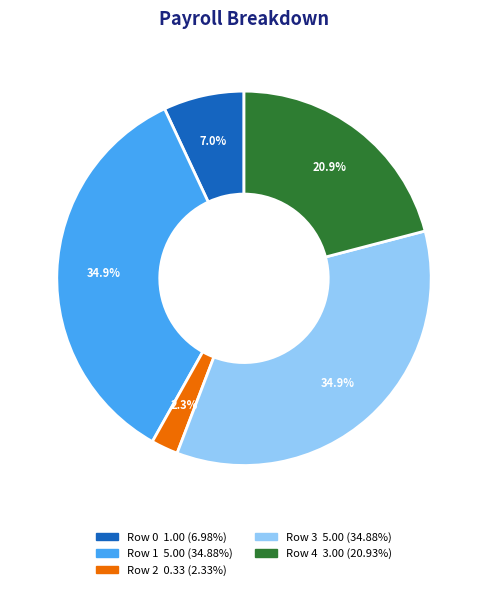

Count the number of slices in the pie.

5